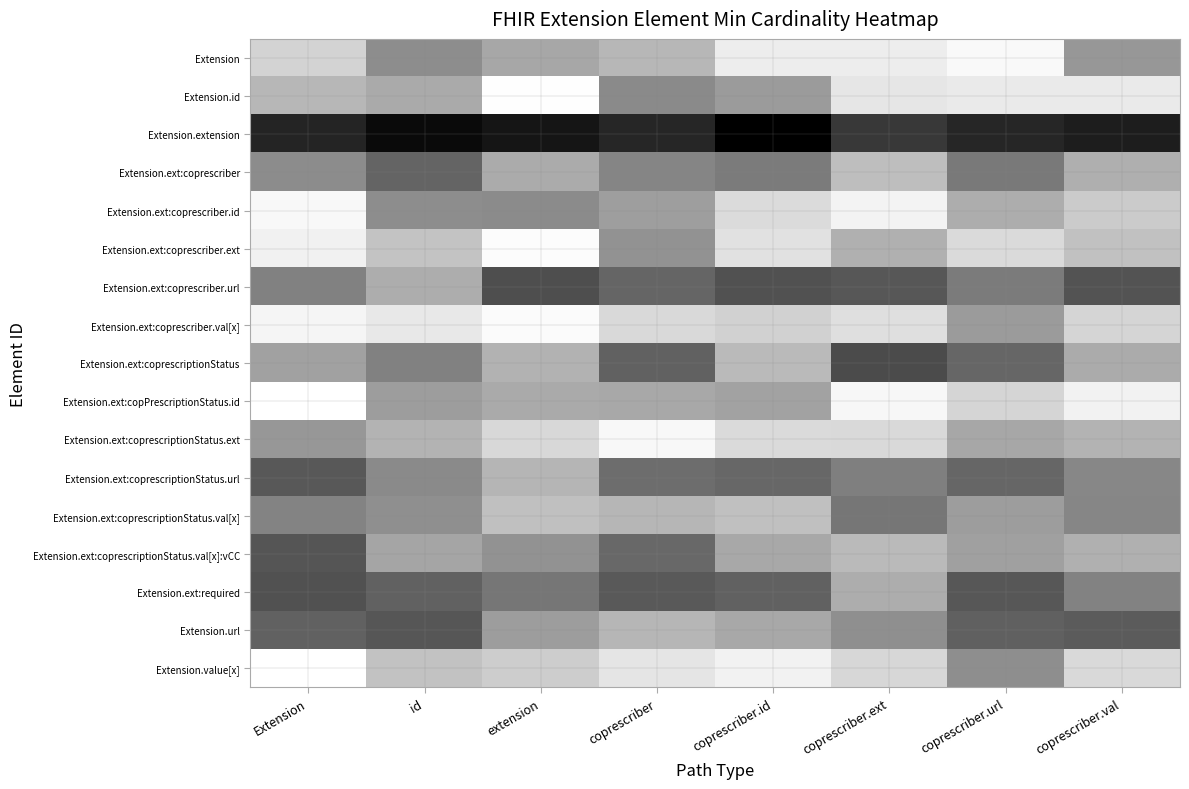

Reading left to right, transcribe all the data shown in this chart.

Extension: Extension=3.5	id=2.3	extension=2.8	coprescriber=3.0	coprescriber.id=3.9	coprescriber.ext=3.9	coprescriber.url=4.1	coprescriber.val=2.5
Extension.id: Extension=3.0	id=2.8	extension=4.2	coprescriber=2.3	coprescriber.id=2.6	coprescriber.ext=3.8	coprescriber.url=3.9	coprescriber.val=3.9
Extension.extension: Extension=0.6	id=0.2	extension=0.4	coprescriber=0.6	coprescriber.id=0.0	coprescriber.ext=0.9	coprescriber.url=0.6	coprescriber.val=0.5
Extension.ext:coprescriber: Extension=2.3	id=1.7	extension=2.8	coprescriber=2.2	coprescriber.id=2.0	coprescriber.ext=3.1	coprescriber.url=2.0	coprescriber.val=2.9
Extension.ext:coprescriber.id: Extension=4.1	id=2.3	extension=2.3	coprescriber=2.6	coprescriber.id=3.6	coprescriber.ext=4.0	coprescriber.url=2.9	coprescriber.val=3.3
Extension.ext:coprescriber.ext: Extension=4.0	id=3.2	extension=4.2	coprescriber=2.4	coprescriber.id=3.7	coprescriber.ext=2.9	coprescriber.url=3.6	coprescriber.val=3.2
Extension.ext:coprescriber.url: Extension=2.1	id=2.9	extension=1.3	coprescriber=1.7	coprescriber.id=1.3	coprescriber.ext=1.4	coprescriber.url=2.0	coprescriber.val=1.4
Extension.ext:coprescriber.val[x]: Extension=4.0	id=3.8	extension=4.1	coprescriber=3.6	coprescriber.id=3.4	coprescriber.ext=3.7	coprescriber.url=2.6	coprescriber.val=3.5
Extension.ext:coprescriptionStatus: Extension=2.7	id=2.1	extension=2.9	coprescriber=1.6	coprescriber.id=3.1	coprescriber.ext=1.2	coprescriber.url=1.7	coprescriber.val=2.8
Extension.ext:copPrescriptionStatus.id: Extension=4.2	id=2.6	extension=2.8	coprescriber=2.8	coprescriber.id=2.7	coprescriber.ext=4.1	coprescriber.url=3.5	coprescriber.val=4.0
Extension.ext:coprescriptionStatus.ext: Extension=2.5	id=3.0	extension=3.6	coprescriber=4.1	coprescriber.id=3.6	coprescriber.ext=3.6	coprescriber.url=2.8	coprescriber.val=2.9
Extension.ext:coprescriptionStatus.url: Extension=1.4	id=2.3	extension=3.0	coprescriber=1.8	coprescriber.id=1.7	coprescriber.ext=2.1	coprescriber.url=1.7	coprescriber.val=2.2
Extension.ext:coprescriptionStatus.val[x]: Extension=2.2	id=2.4	extension=3.2	coprescriber=3.0	coprescriber.id=3.2	coprescriber.ext=2.0	coprescriber.url=2.6	coprescriber.val=2.2
Extension.ext:coprescriptionStatus.val[x]:vCC: Extension=1.4	id=2.7	extension=2.4	coprescriber=1.7	coprescriber.id=2.8	coprescriber.ext=3.1	coprescriber.url=2.6	coprescriber.val=2.9
Extension.ext:required: Extension=1.4	id=1.6	extension=2.0	coprescriber=1.5	coprescriber.id=1.6	coprescriber.ext=2.9	coprescriber.url=1.4	coprescriber.val=2.1
Extension.url: Extension=1.6	id=1.4	extension=2.6	coprescriber=3.0	coprescriber.id=2.8	coprescriber.ext=2.4	coprescriber.url=1.6	coprescriber.val=1.5
Extension.value[x]: Extension=4.2	id=3.2	extension=3.4	coprescriber=3.8	coprescriber.id=4.0	coprescriber.ext=3.5	coprescriber.url=2.3	coprescriber.val=3.6